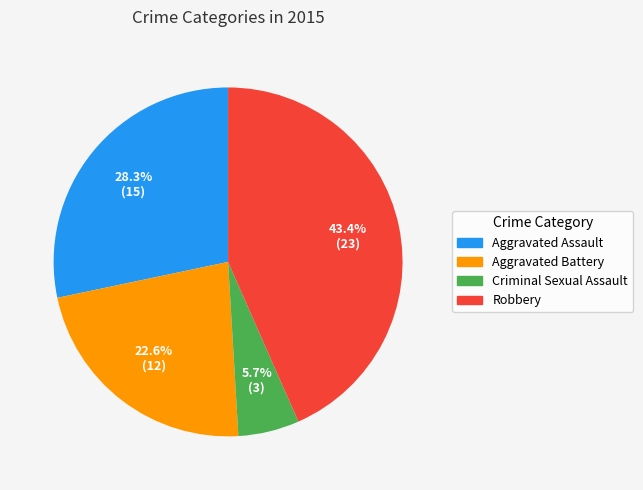

How many slices are in this pie chart?

4